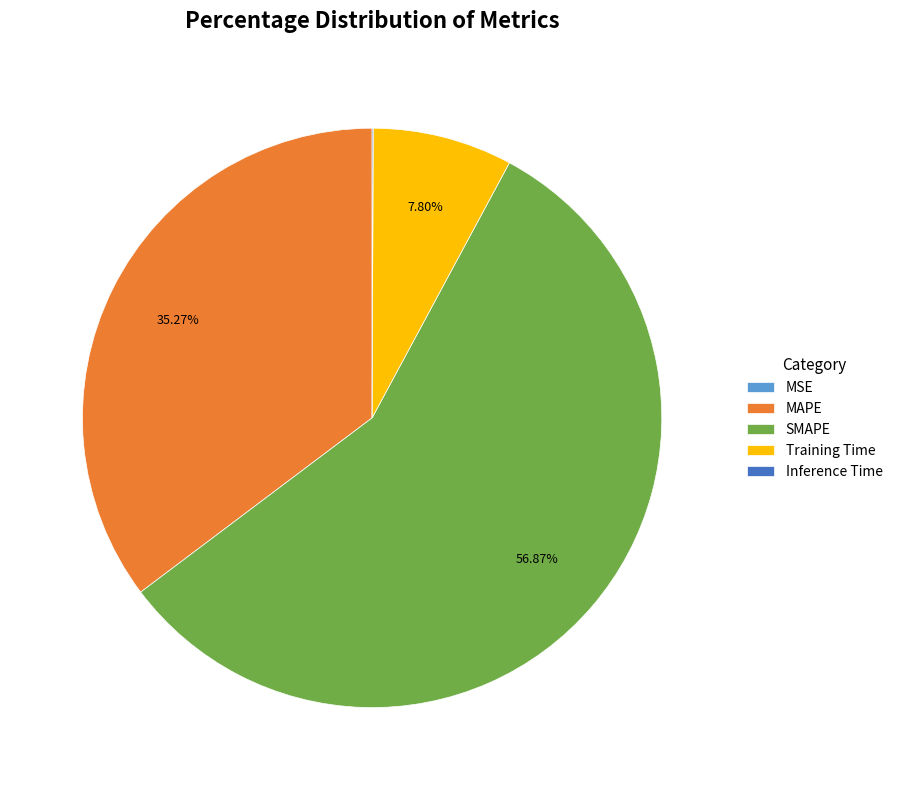

Approximately how many times larger is the value at MAPE compared to SMAPE?

0.6